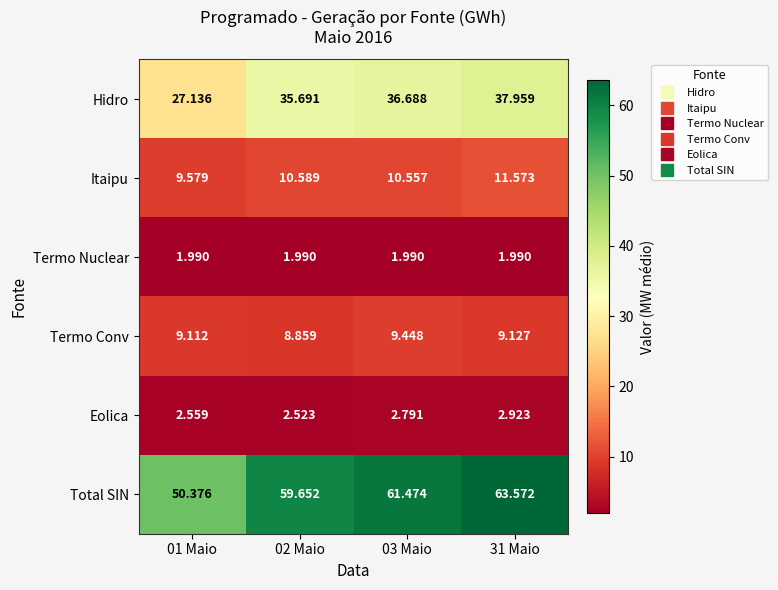

What is the spread (max minus min) of values at 01 Maio?

48.4